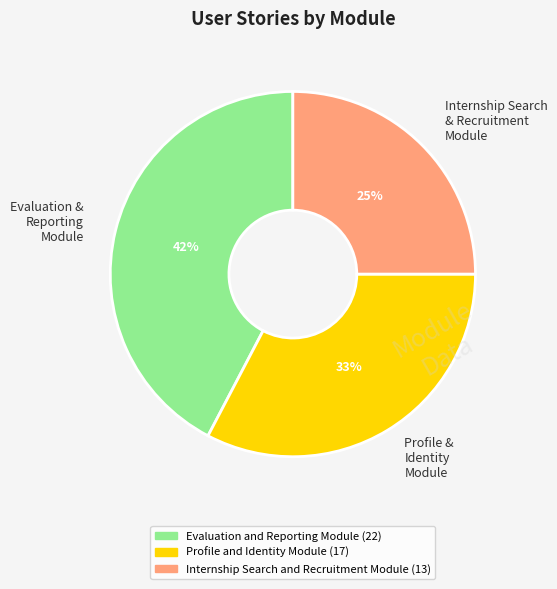

To the nearest percent, what portion does Profile & Identity Module represent?

33%